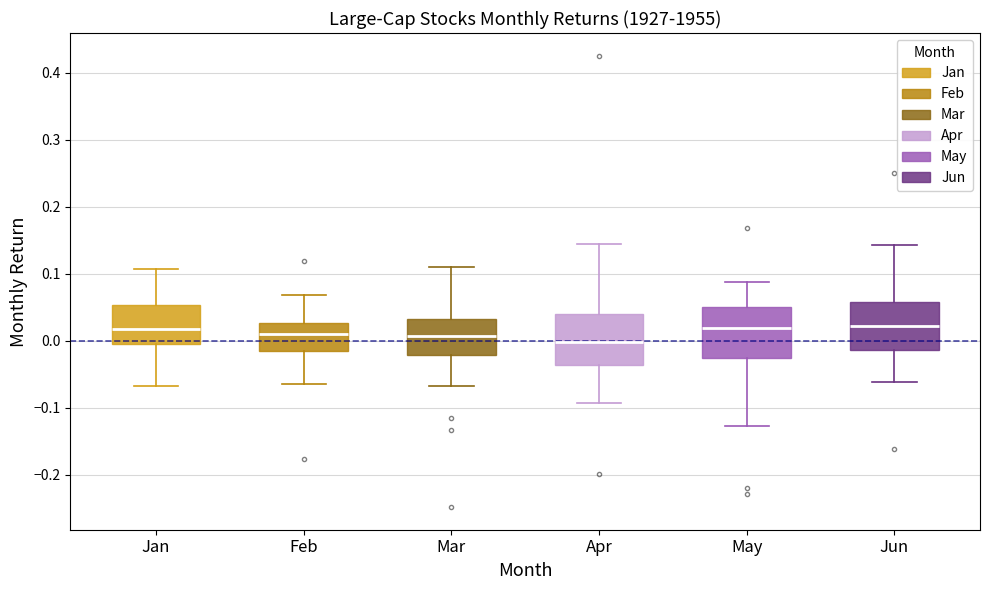

Where is the upper edge of the box for Feb on the y-axis? The values are not printed on the chart, so give them approximately, as read against the axis.

0.03